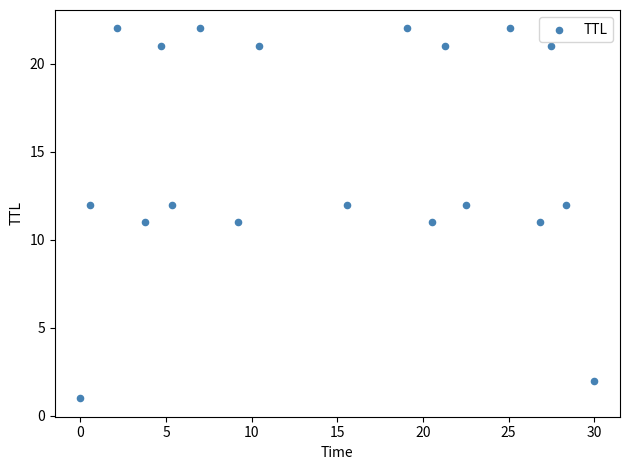

Count the number of points in this scatter plot.

19